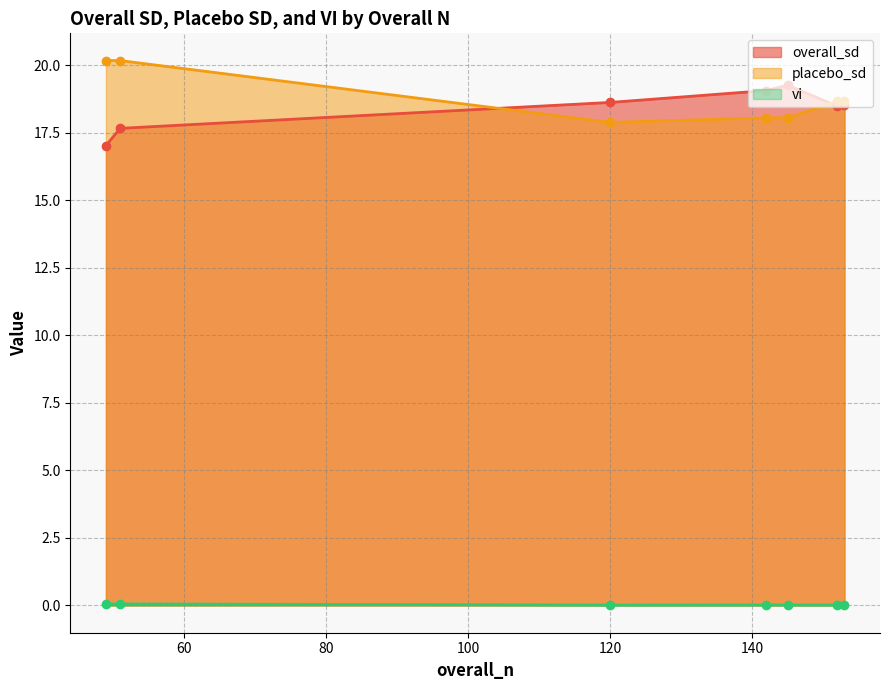

True or false: vi has a value of 0.0 at 152.

True